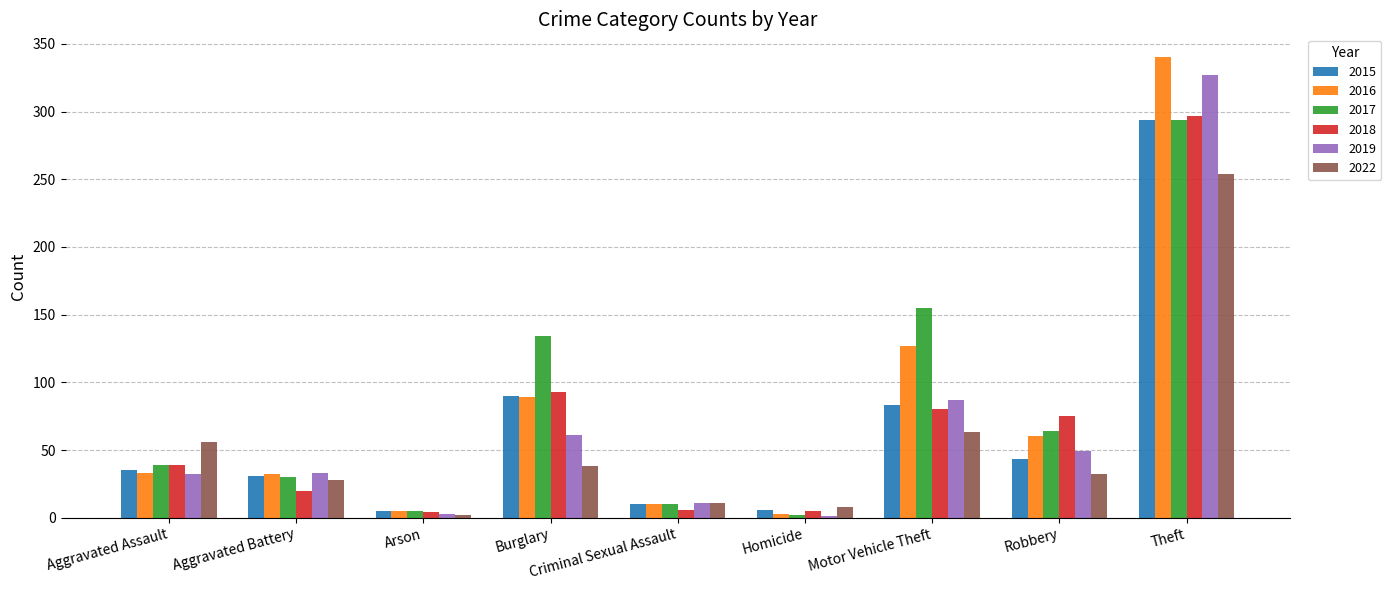

What is the total value across all series at Aggravated Assault?

234